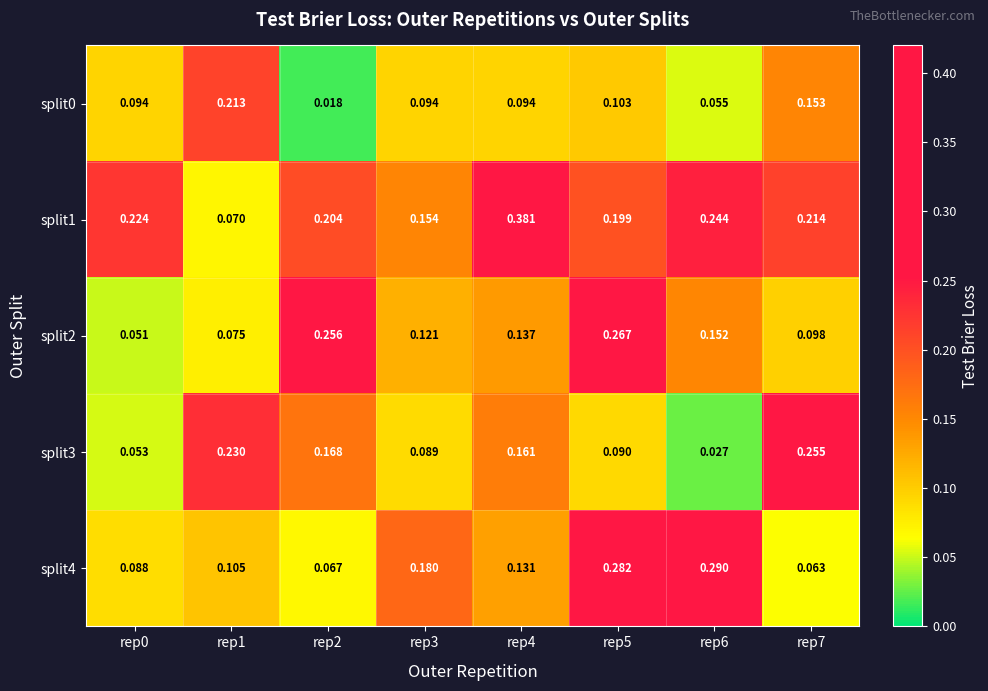

Is the value of split1 at rep5 greater than the value of split0 at rep7?

Yes